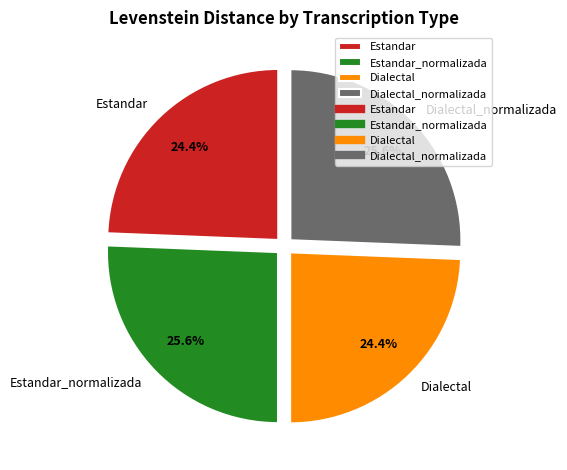

Combined, what portion of the pie is Dialectal_normalizada and Estandar?

50.0%